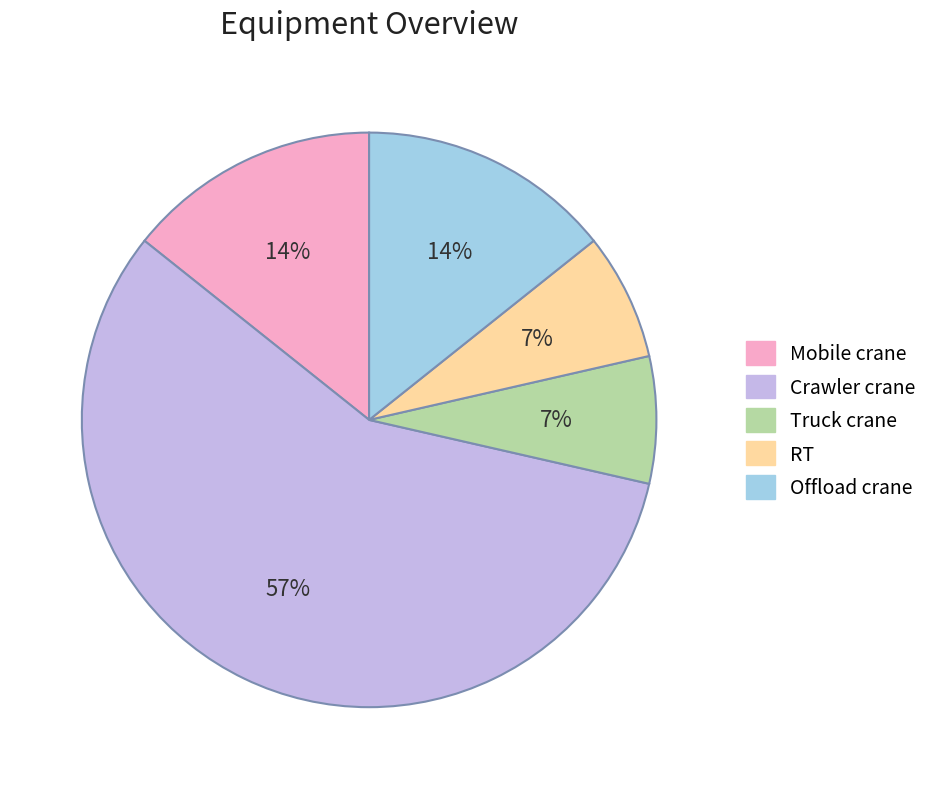

To the nearest percent, what percentage of the pie is Mobile crane?

14%